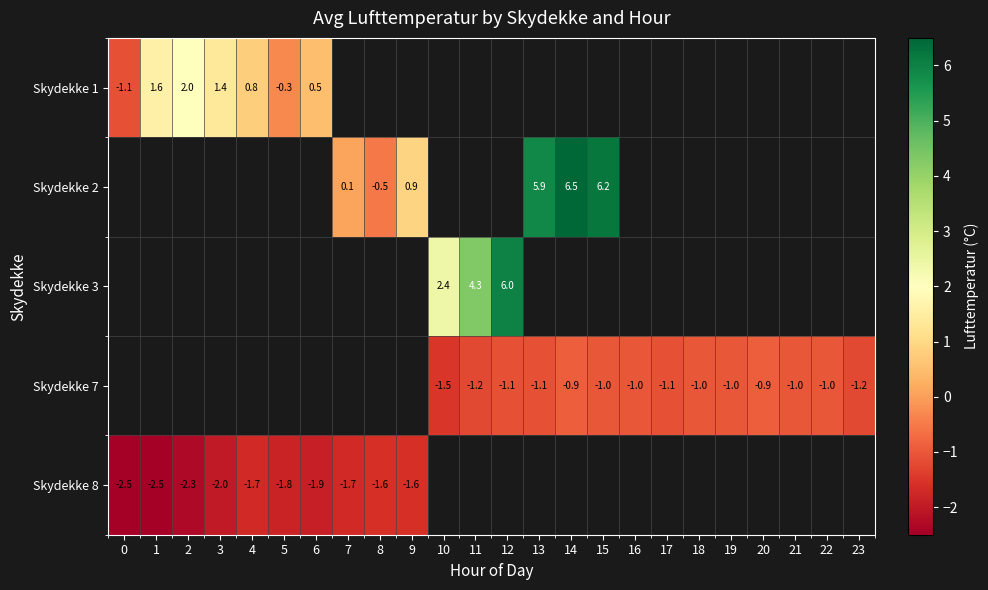

Count the number of data series in this chart.

5